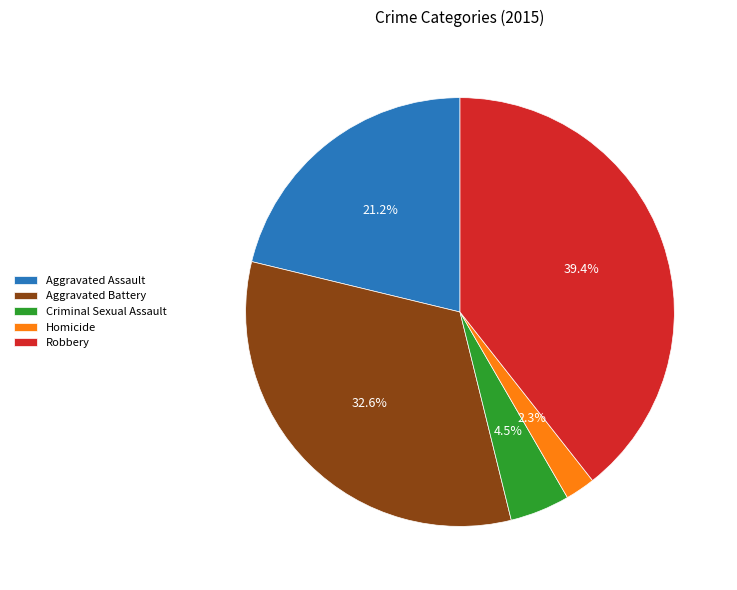

Do Criminal Sexual Assault and Aggravated Battery together represent more than half of the pie?

No